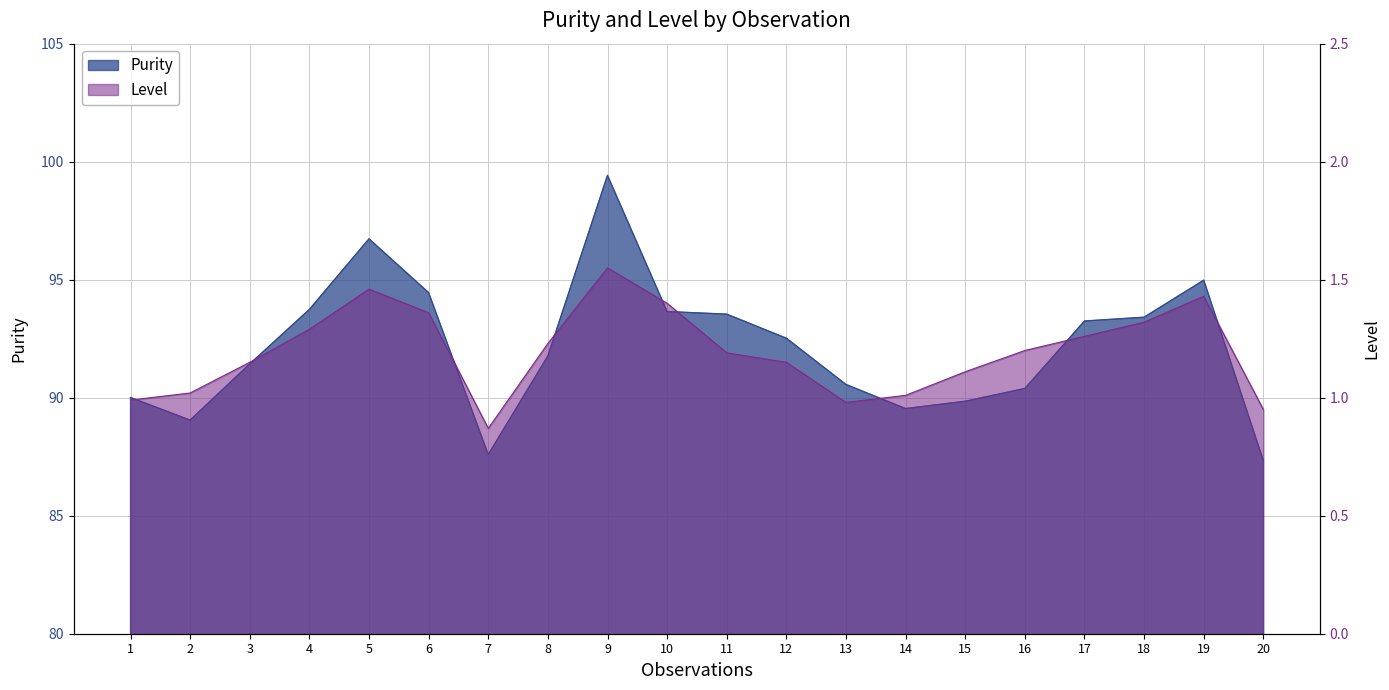

What is the difference between the maximum and second lowest values in the Level series?

0.6